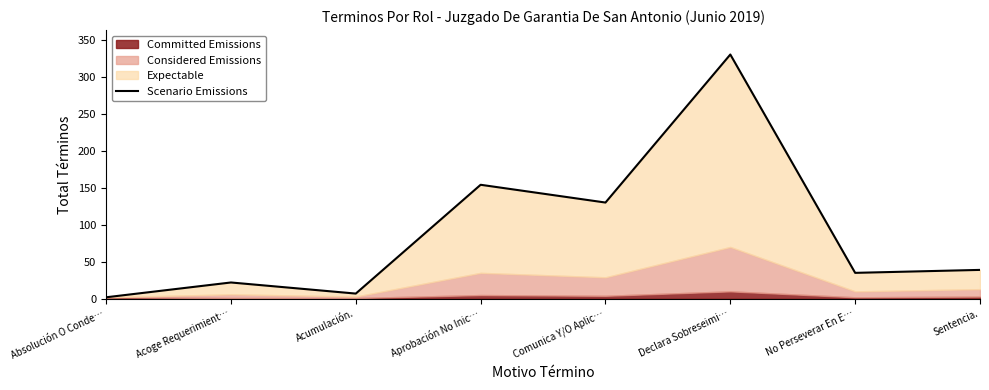

What is the change in value from Absolución O Conde… to No Perseverar En E…?

+33